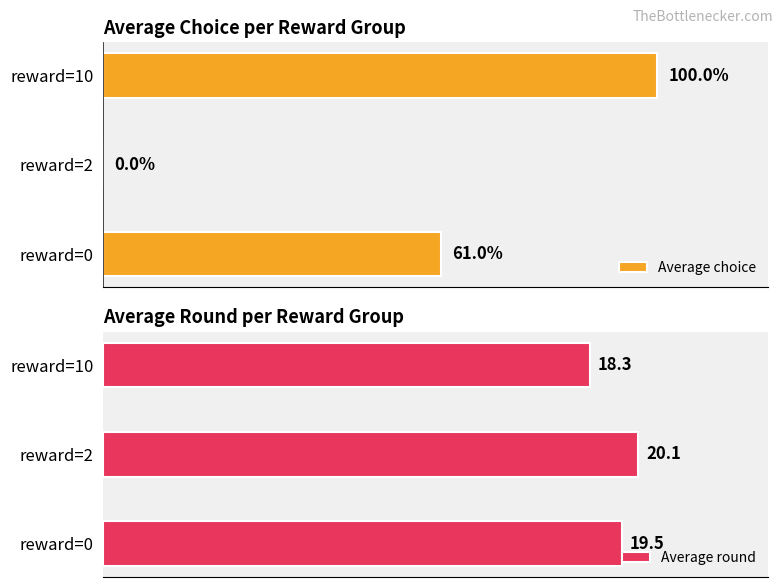

Where is Average round nearest to the value 19?

reward=0